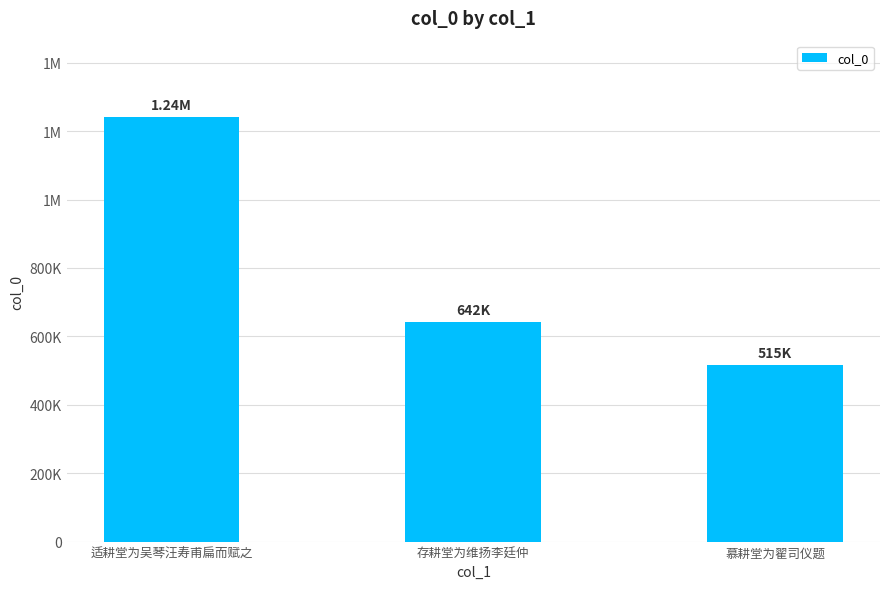

What is the change in value from 适耕堂为吴琴汪寿甫扁而赋之 to 存耕堂为维扬李廷仲?

-599335